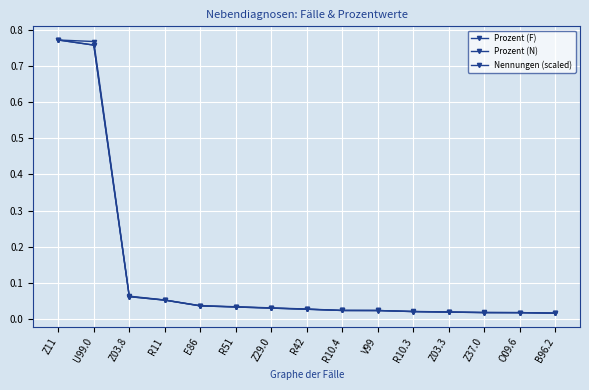

Does the chart have visible grid lines?

Yes